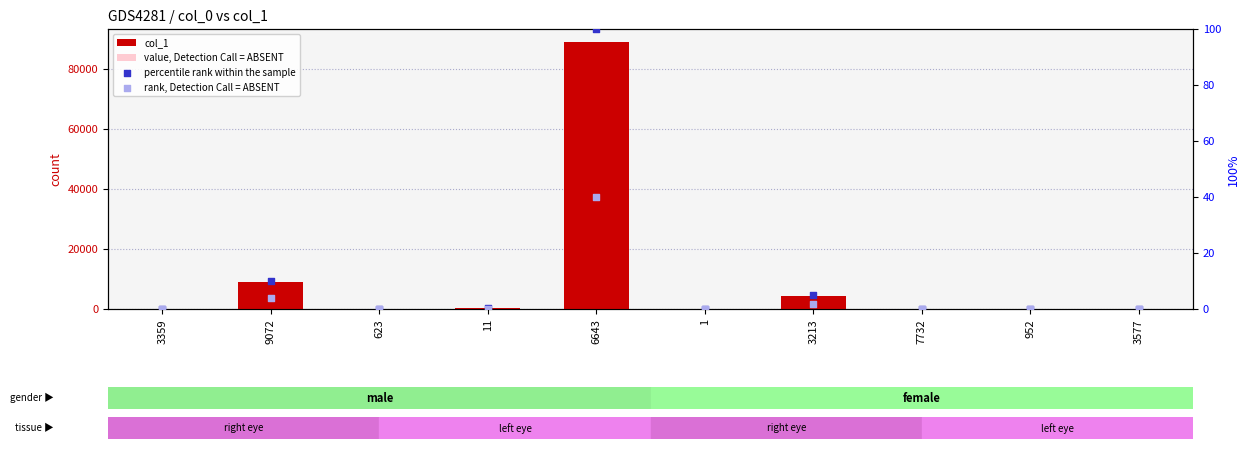

What is the total value across all series at 3213?

4979.4